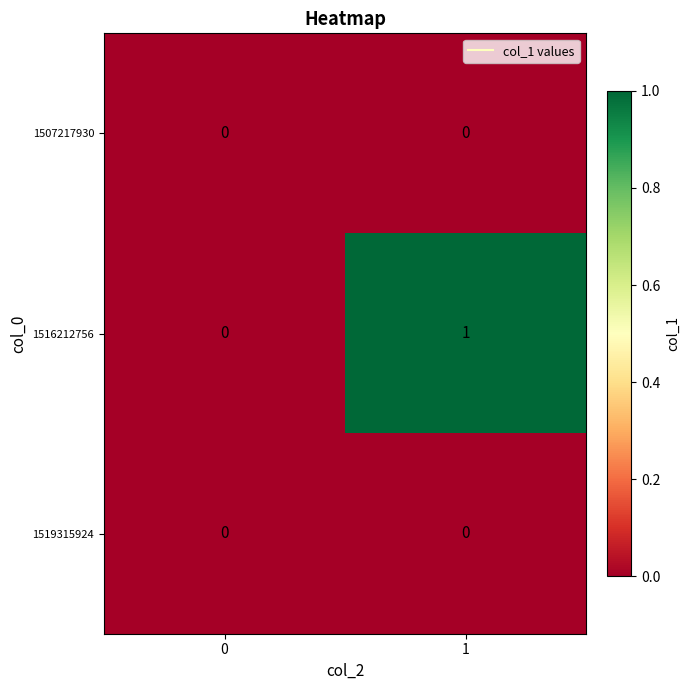

True or false: 1519315924 has a value of 0 at 0.

True